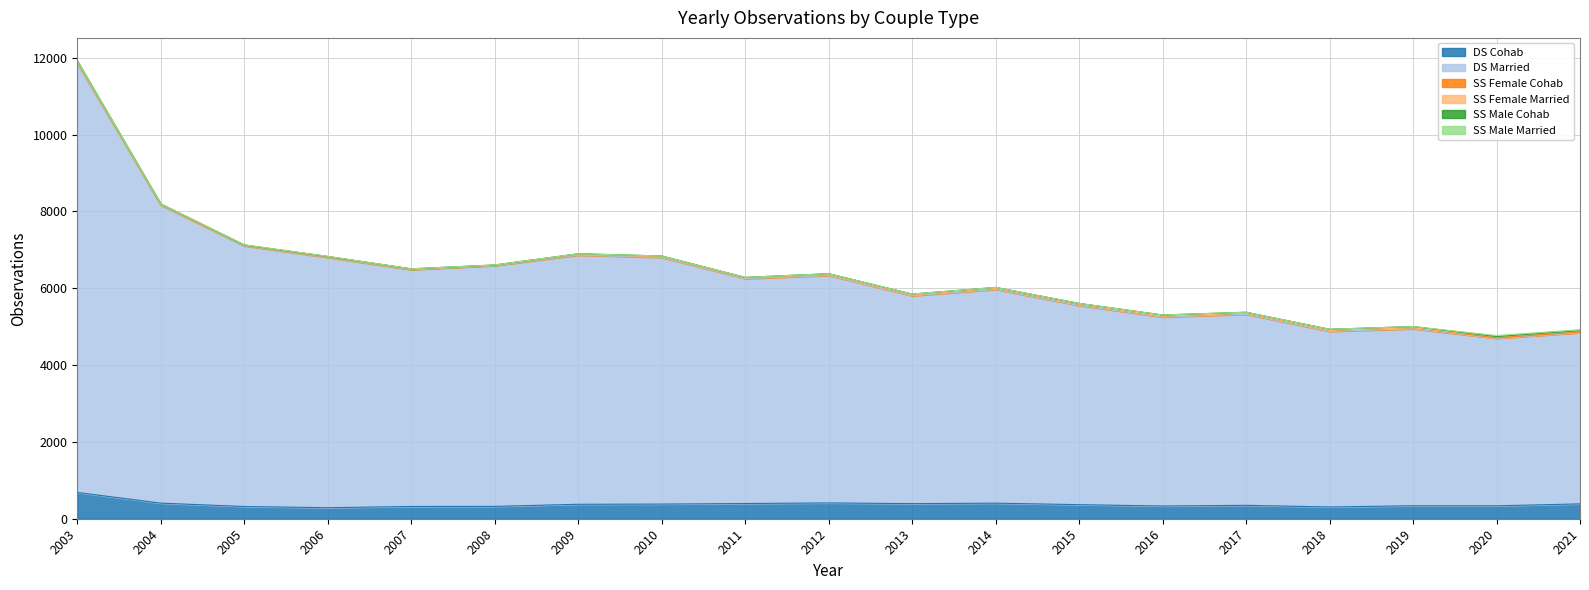

Is the value of SS Female Cohab at 2011 greater than the value of SS Male Cohab at 2016?

No